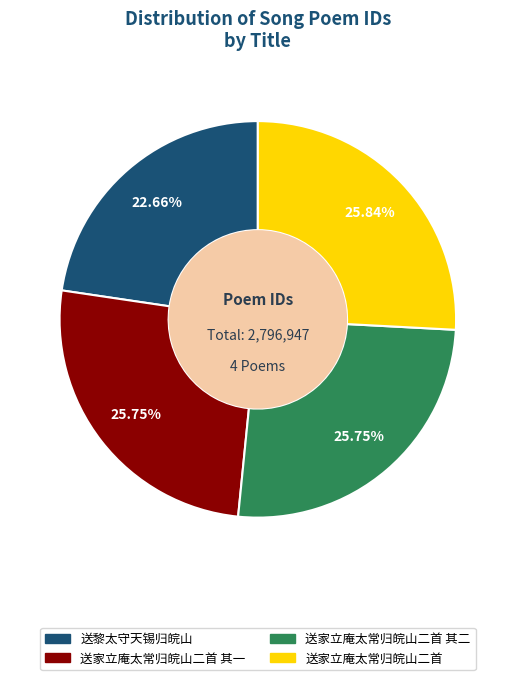

To the nearest percent, what is the average slice percentage?

25%